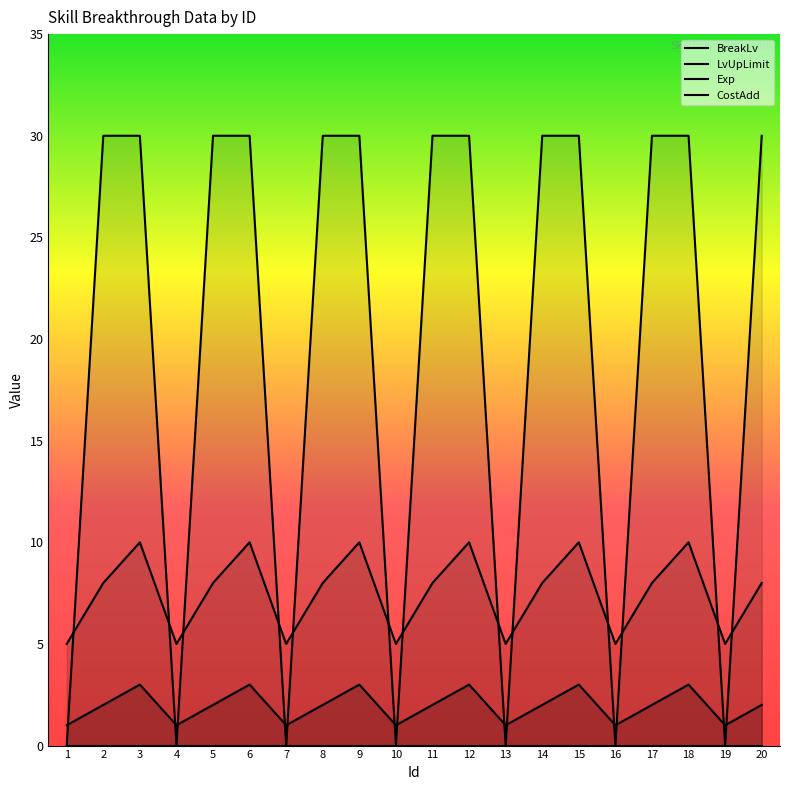

True or false: BreakLv and CostAdd intersect in this chart.

False